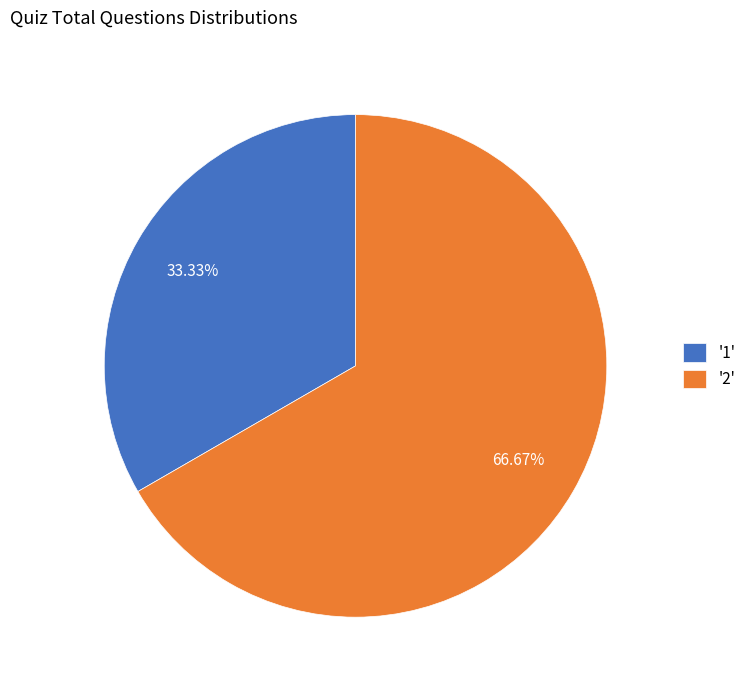

What is the ratio of the value at '1' to the value at '2'?

0.5